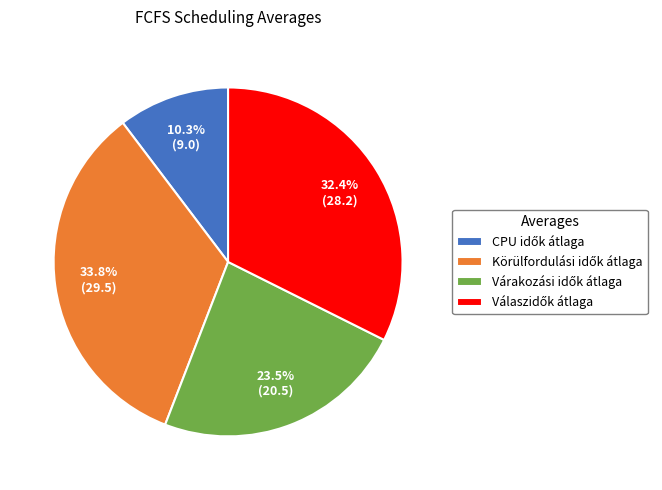

Count the number of slices in the pie.

4